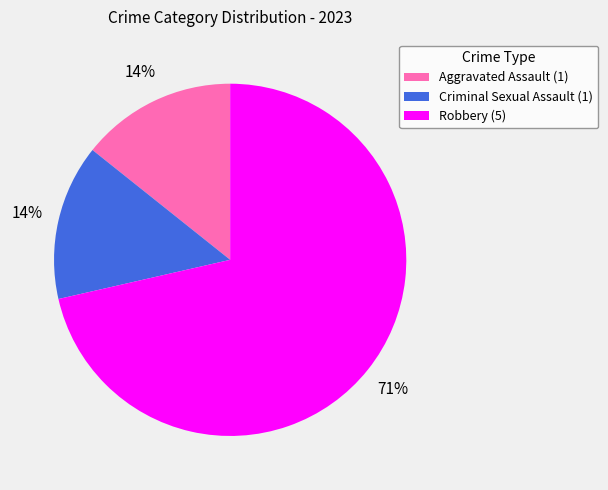

Which has a higher value, Aggravated Assault (1) or Robbery (5)?

Robbery (5)